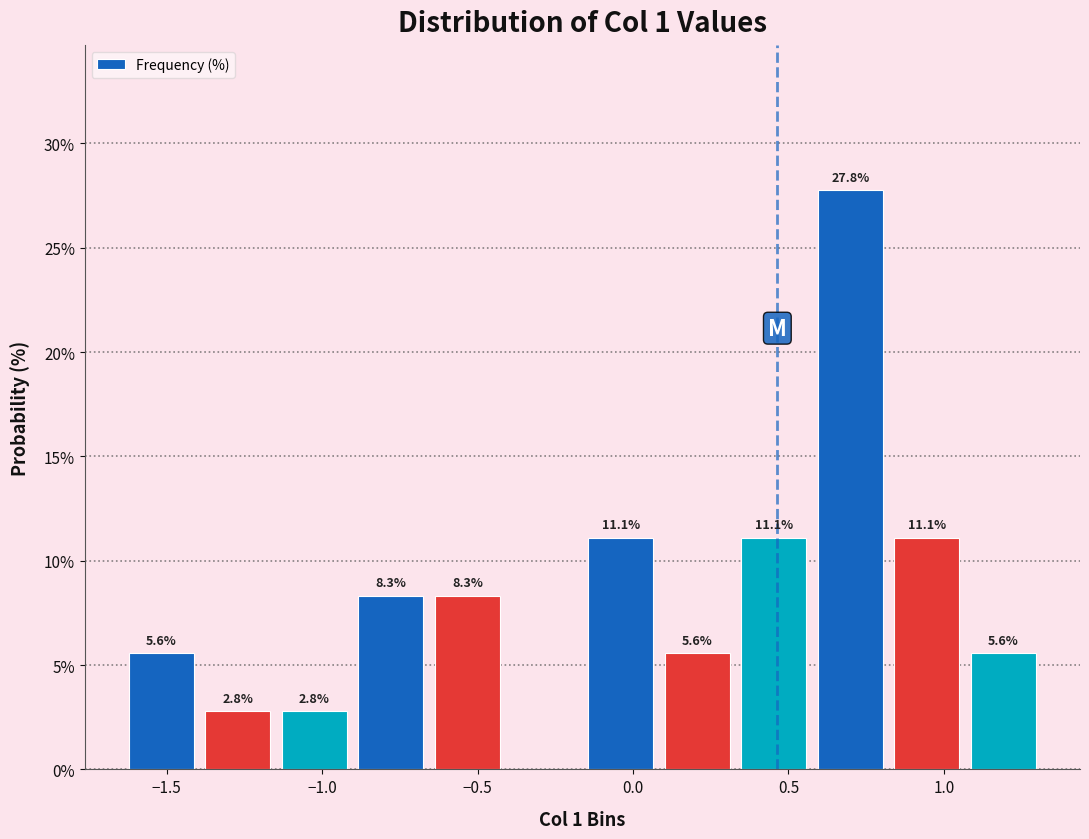

Over which range of the x-axis is the bar tallest?

0.60 to 0.80